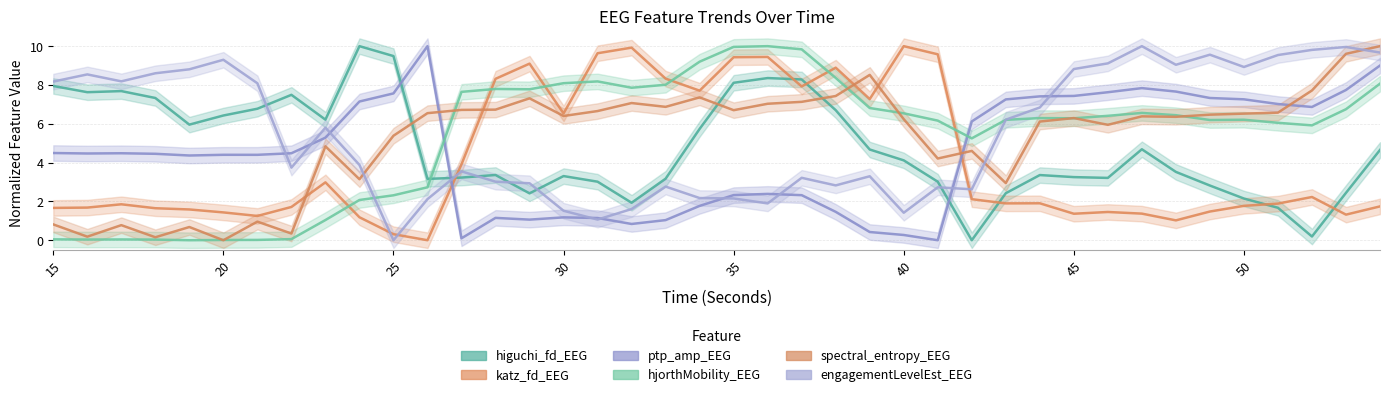

Is it true that higuchi_fd_EEG equals 0.2 at 52?

True